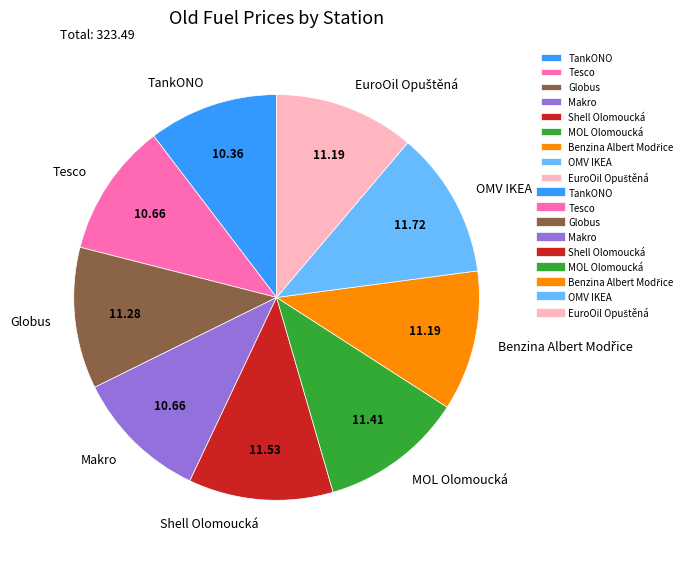

Do Tesco and Makro together represent more than half of the pie?

No